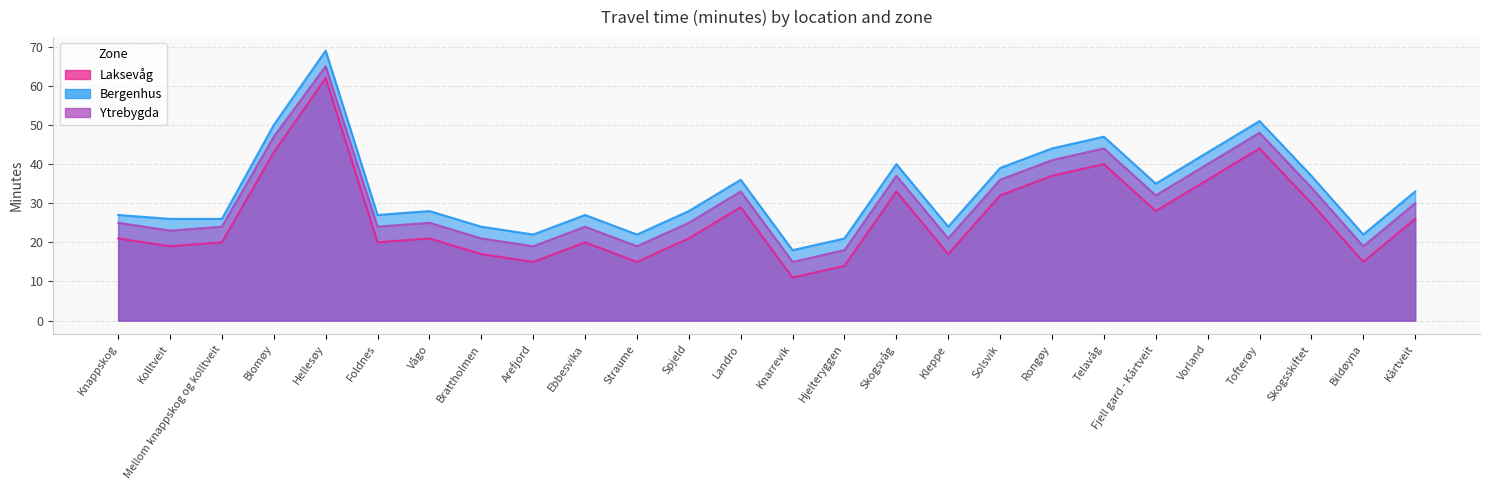

In Ytrebygda, how many points are higher than both neighbors (excluding endpoints)?

7